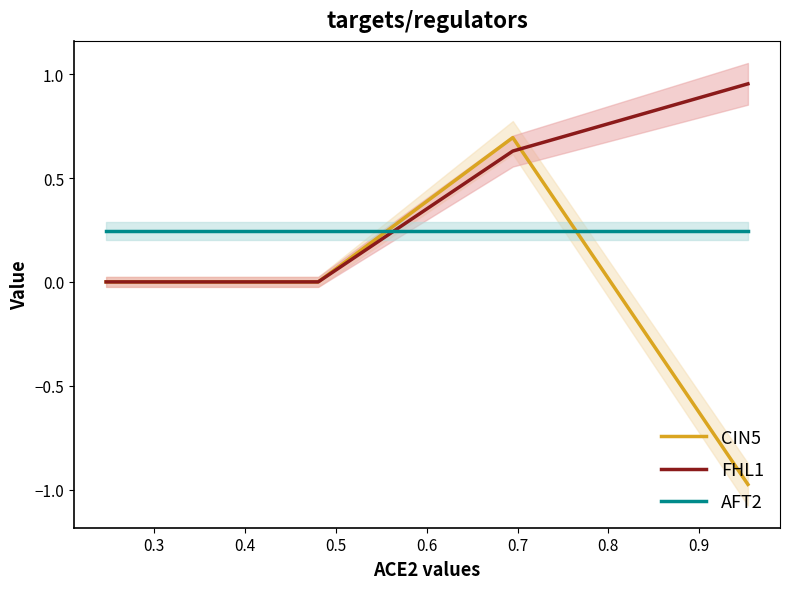

What is the maximum value for CIN5?

0.7